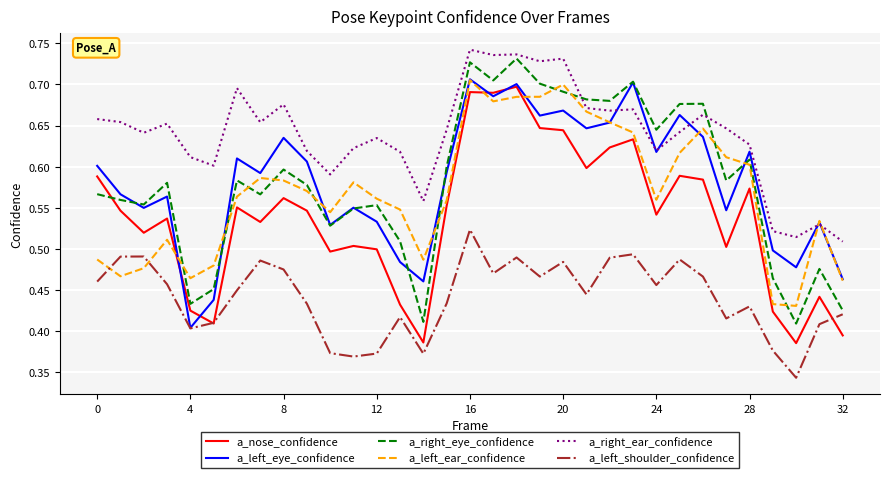

What is the difference between the maximum and minimum values in the a_right_ear_confidence series?

0.2